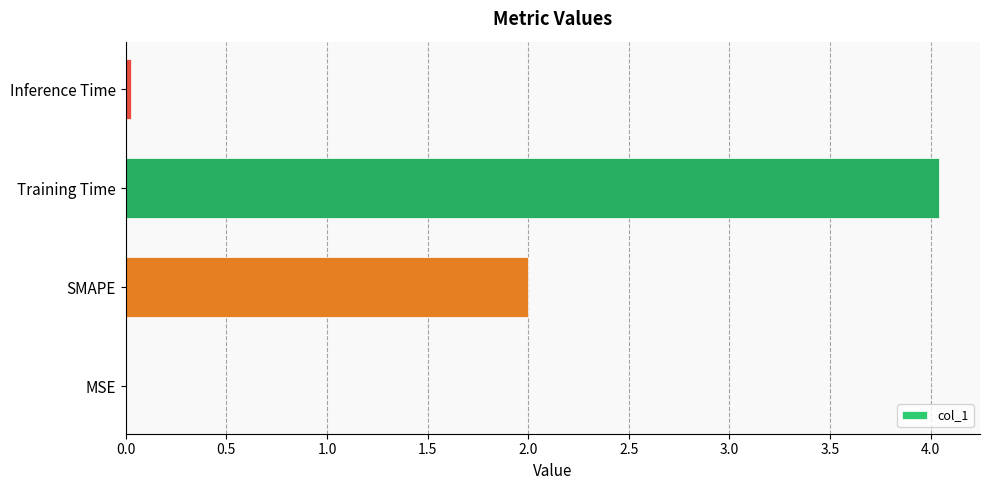

At which category does the chart reach its peak across all series?

Training Time